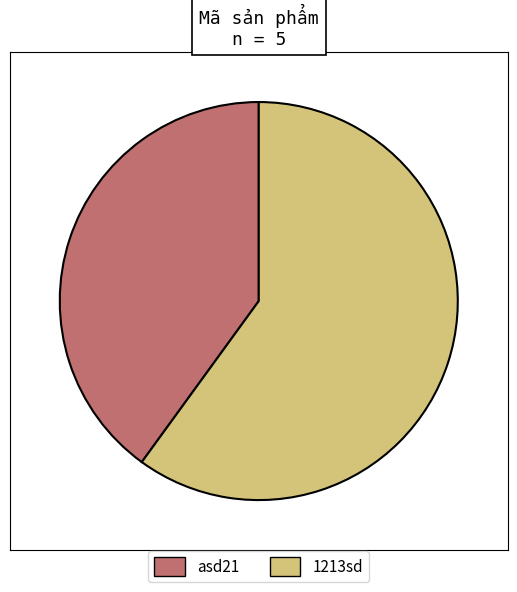

Does 1213sd account for over 50% of the chart?

Yes